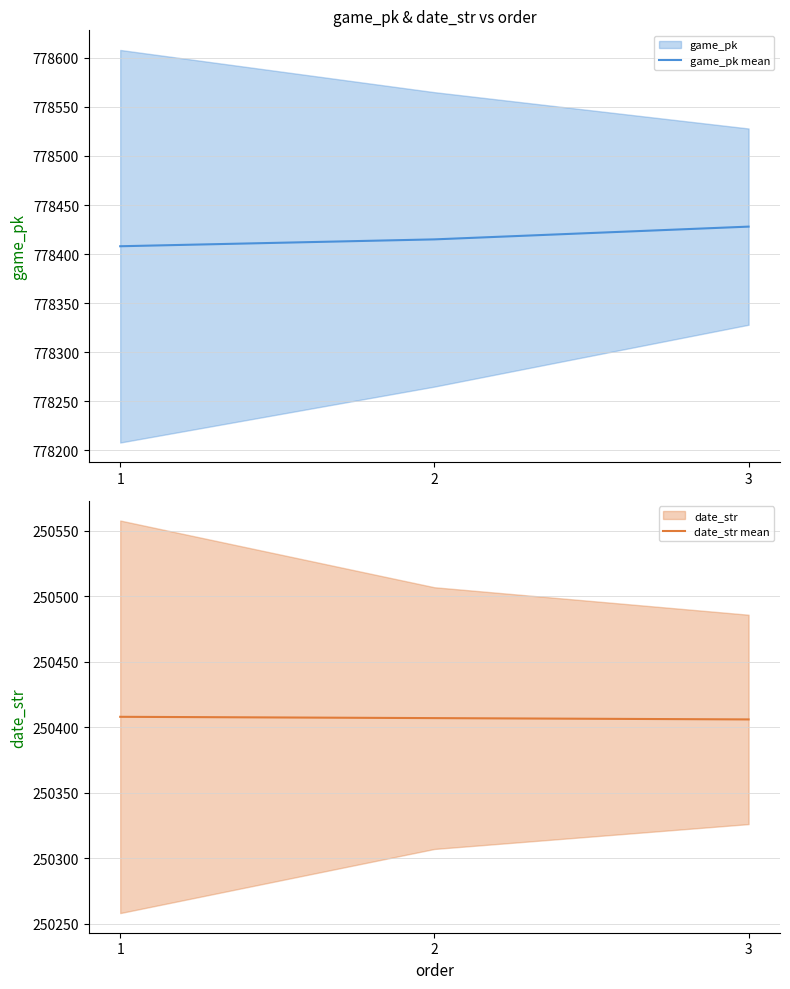

The date_str mean series shows 400495 at 2. True or false?

False